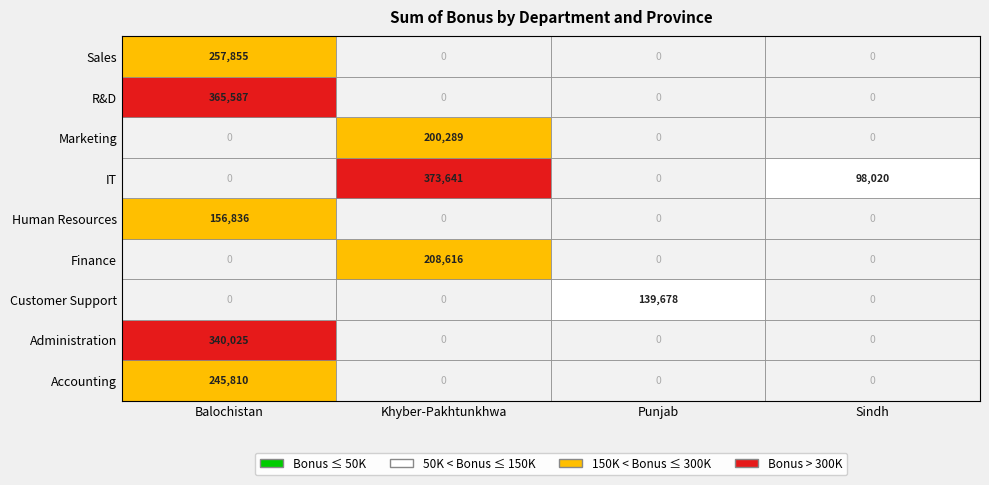

Count the number of categories in the chart.

4